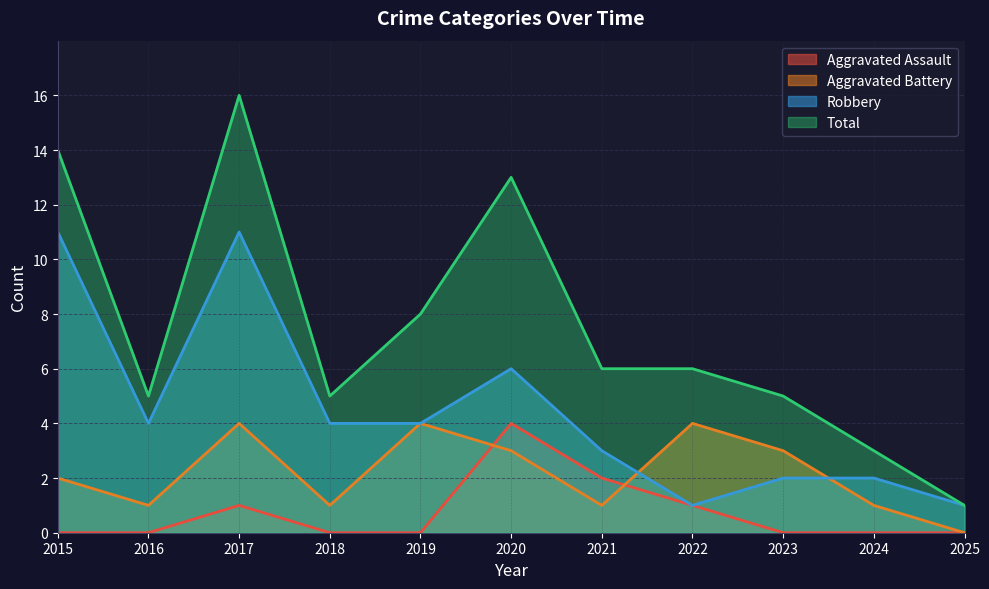

How many data points in Total are above 6?

4